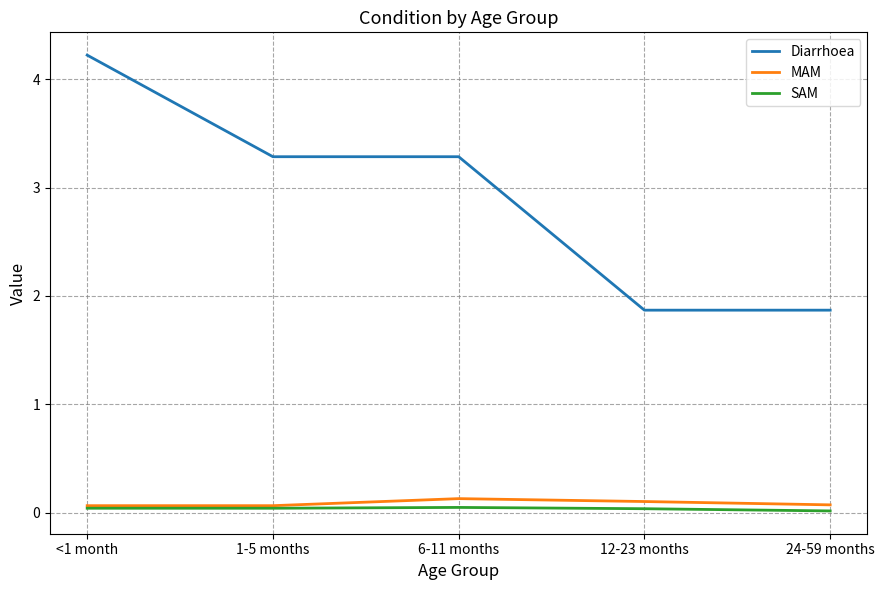

Which series has the largest range (max minus min)?

Diarrhoea